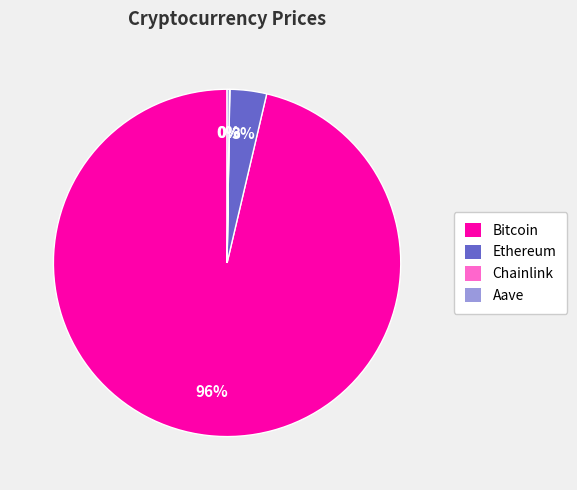

The Ethereum slice represents 3% of the pie. True or false?

True